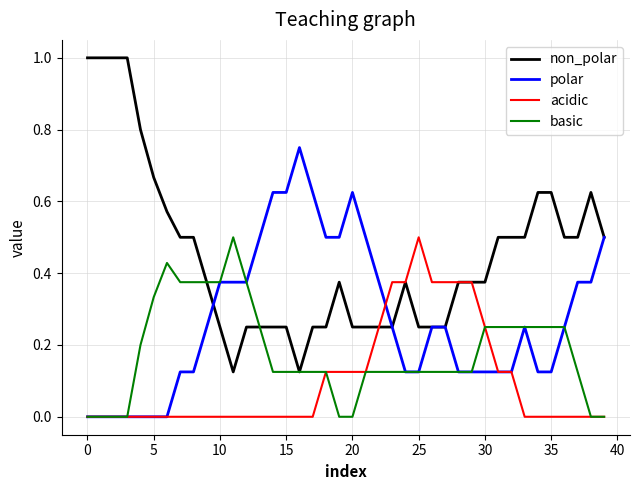

Which series has the largest total across all categories?

non_polar